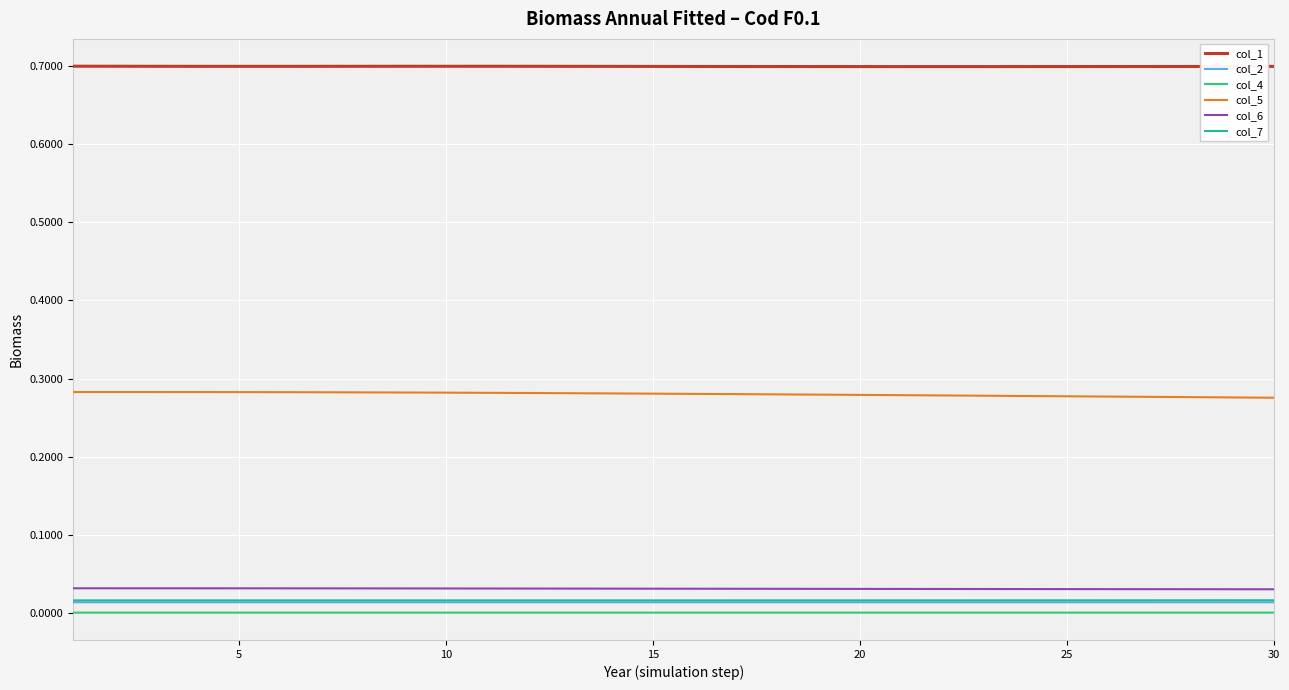

Which series has the largest total across all categories?

col_1